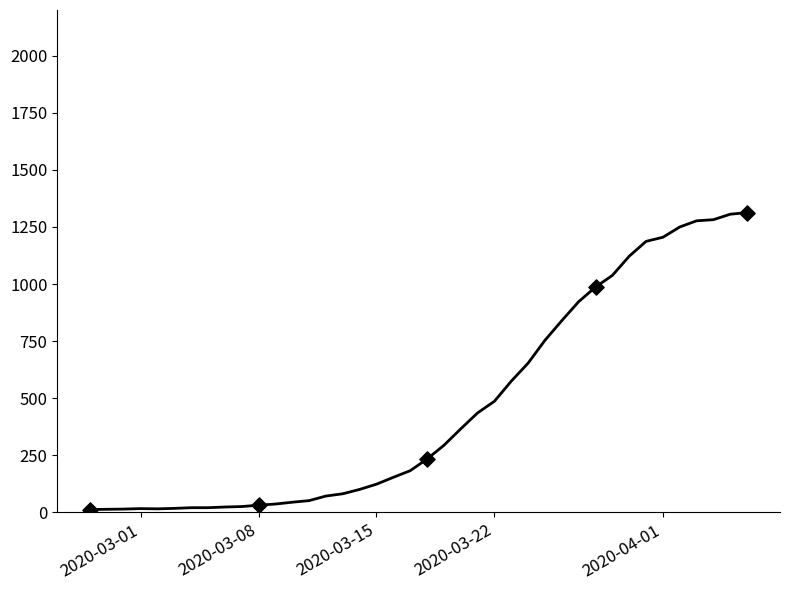

What is the greatest value displayed?

1313